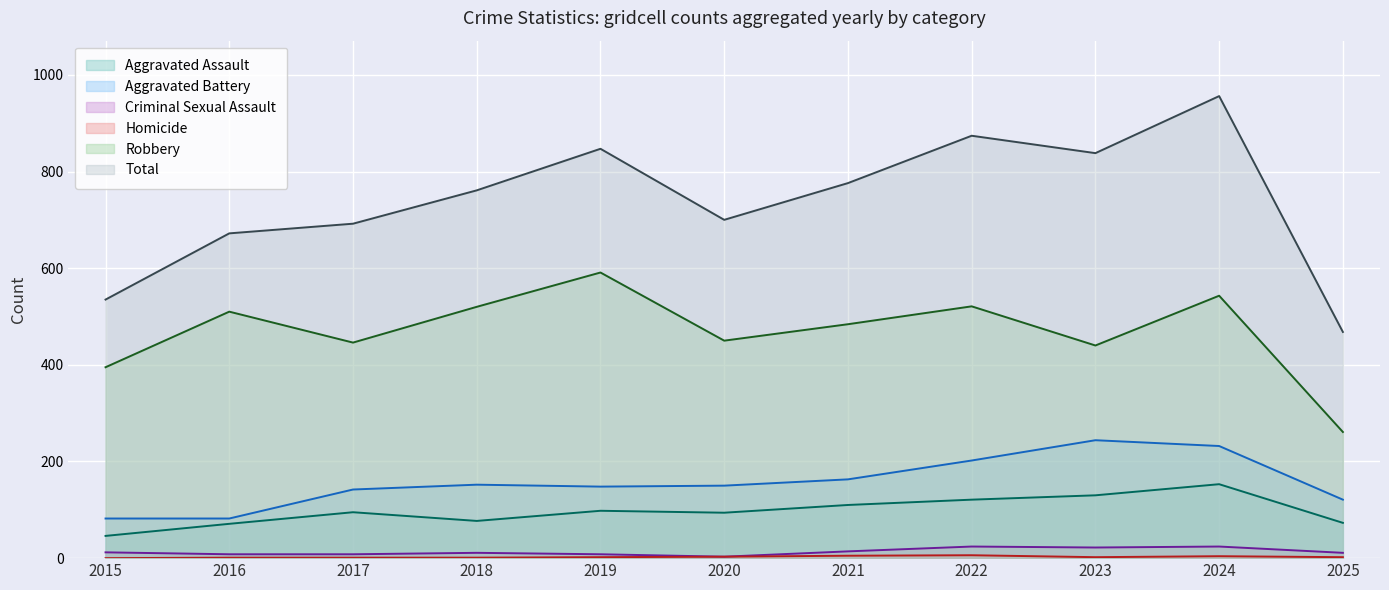

Which label corresponds to the largest value in the chart?

2024